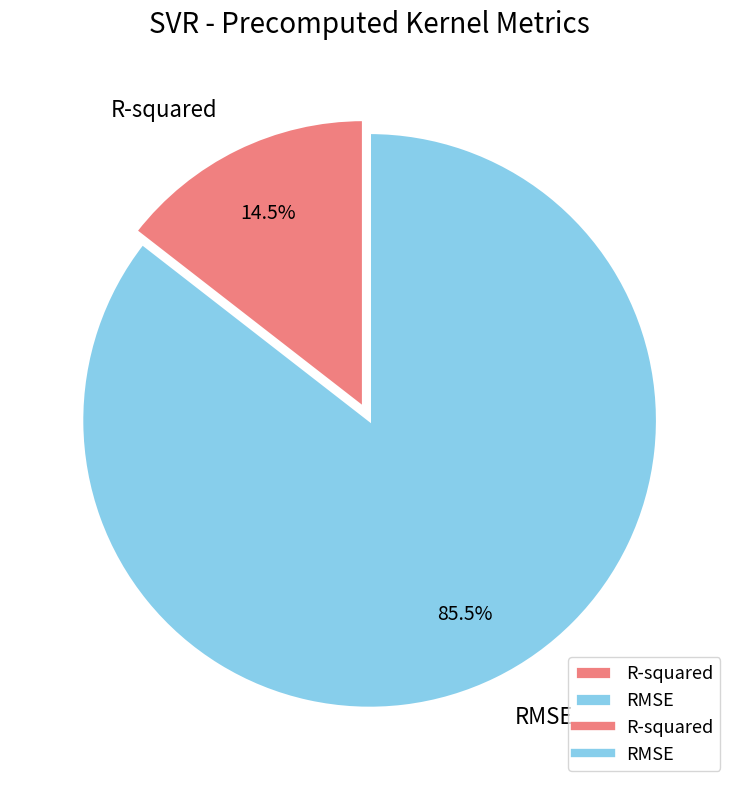

Which category has the biggest portion of the pie?

RMSE